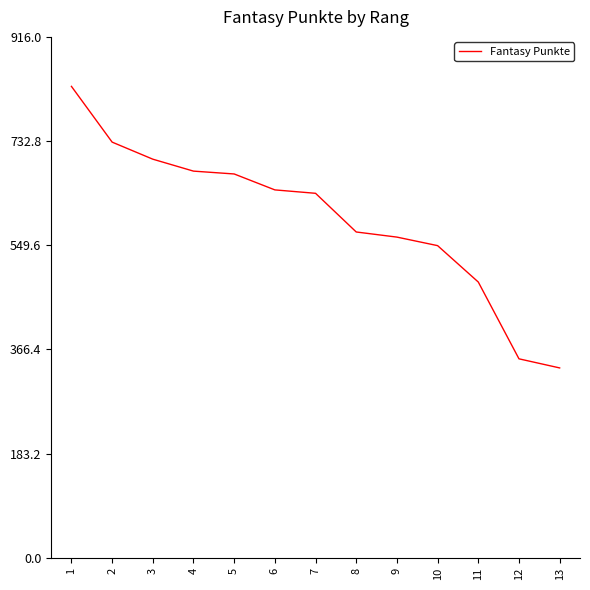

The chart shows a value of 731 at 2. True or false?

True